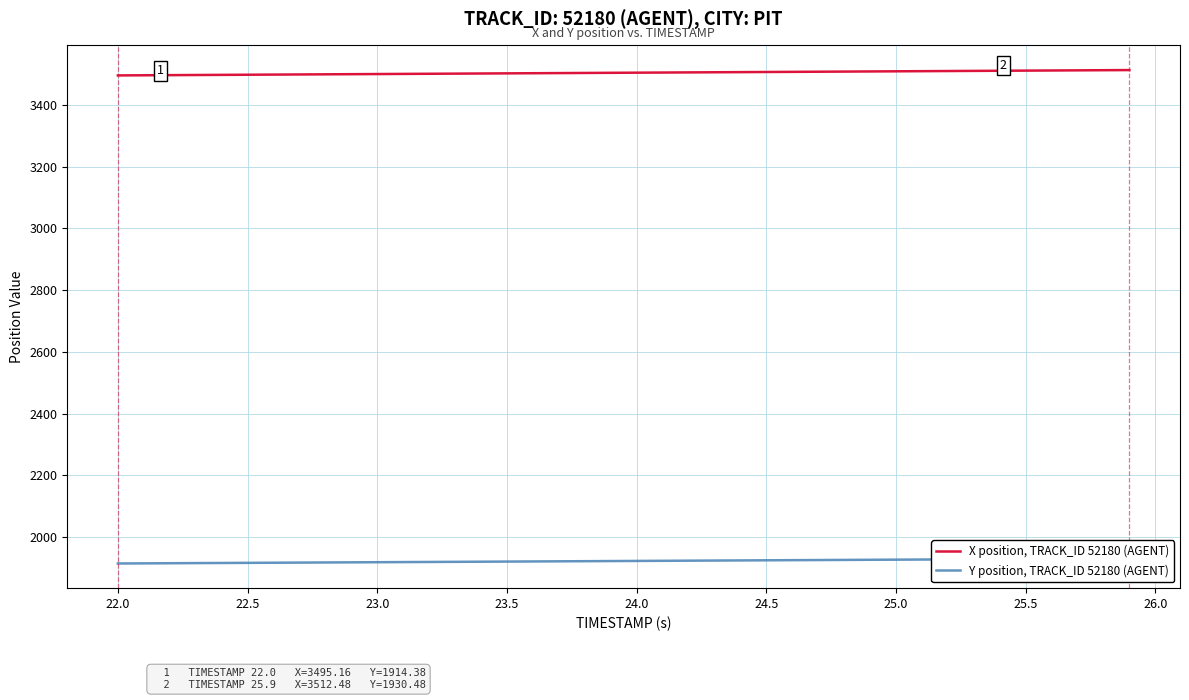

Does the chart have visible grid lines?

Yes